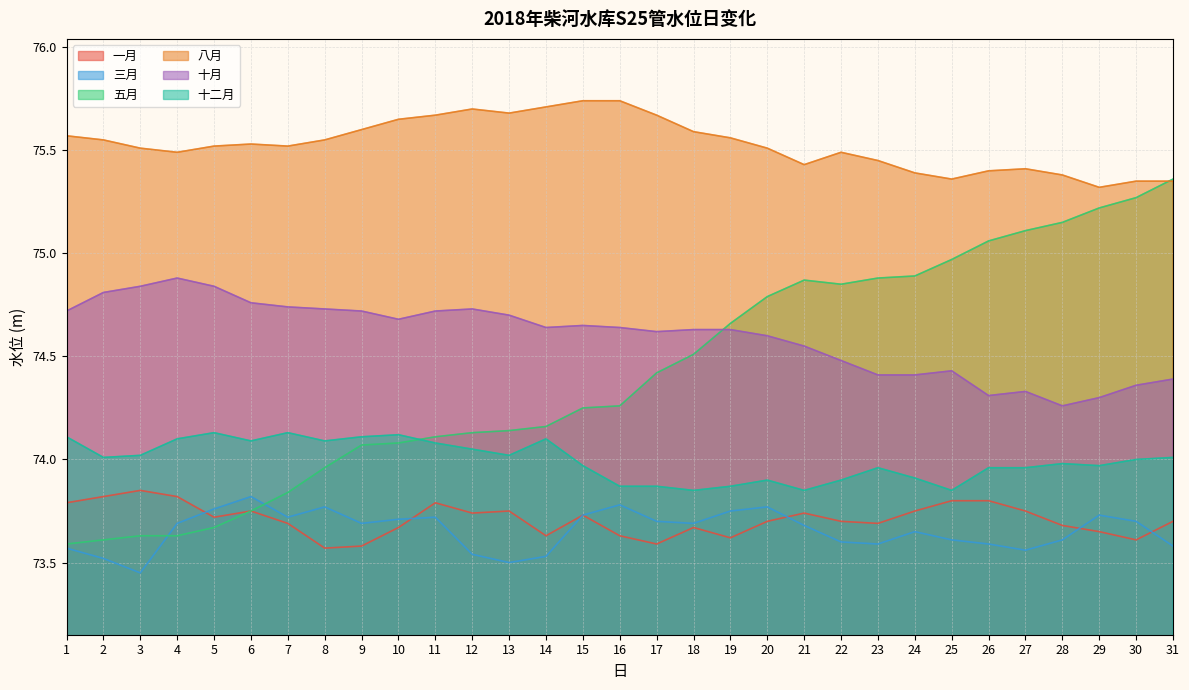

Which series has the largest range (max minus min)?

五月